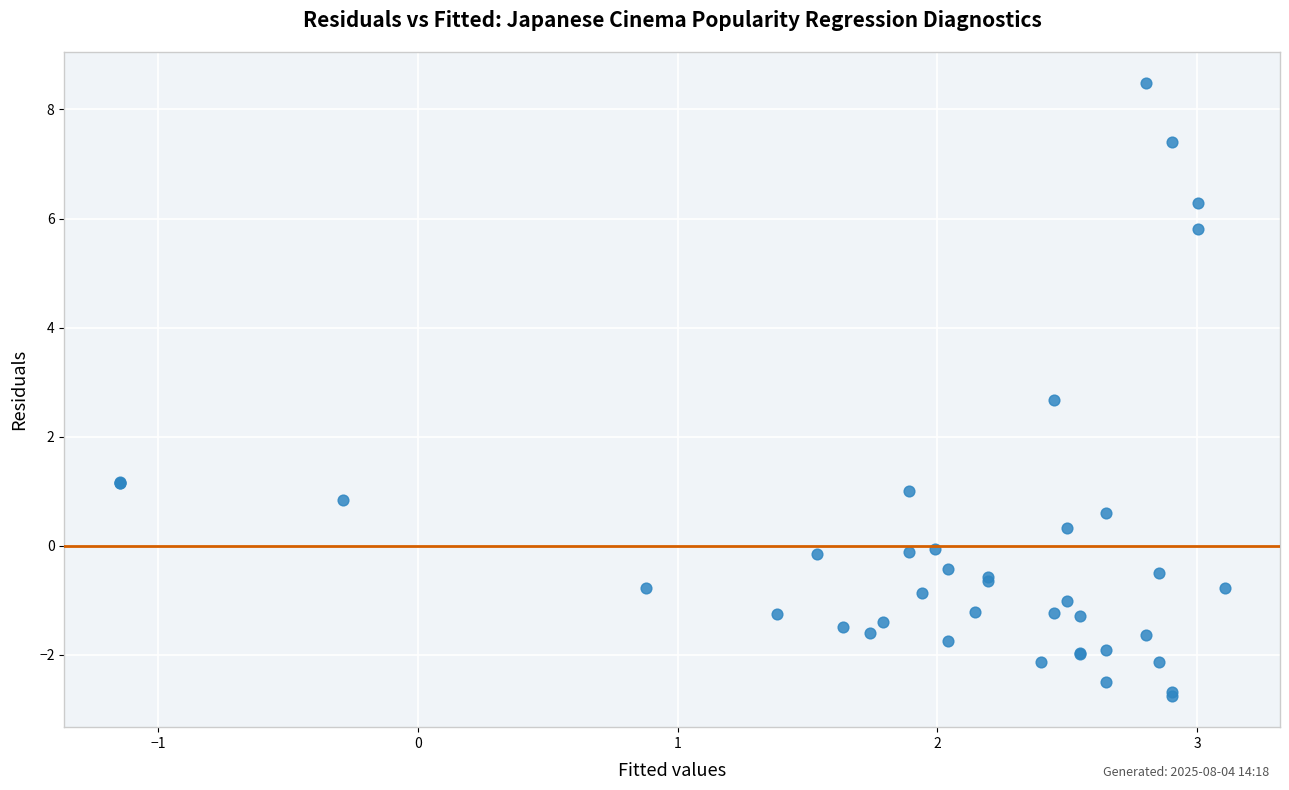

What Y value in the scatter plot is closest to 2?

2.7